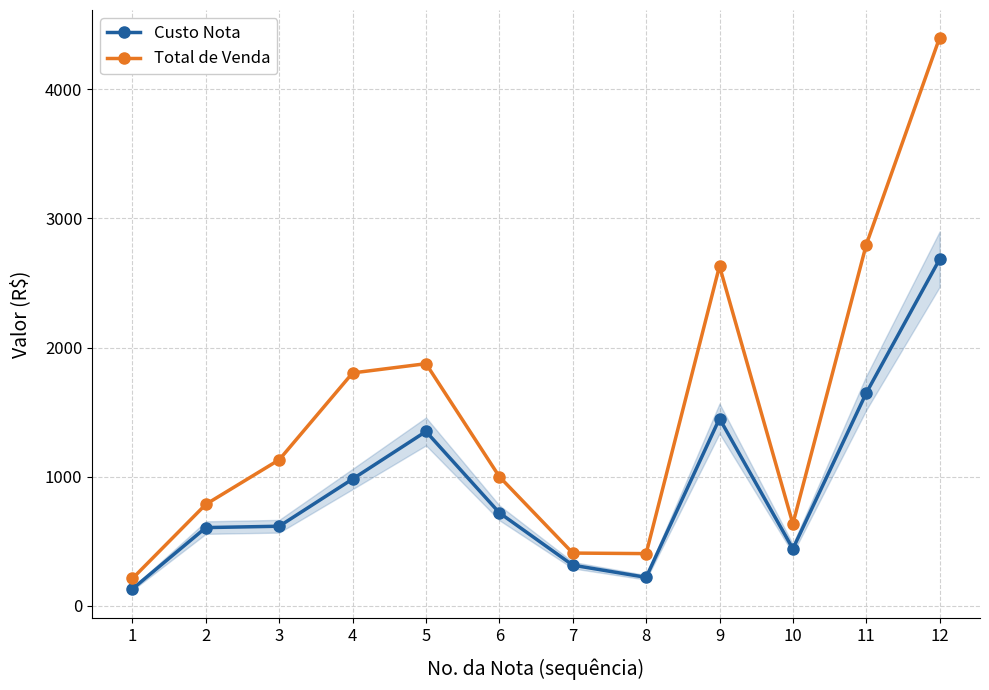

The value of Total de Venda at 11 is 2796.9. True or false?

True